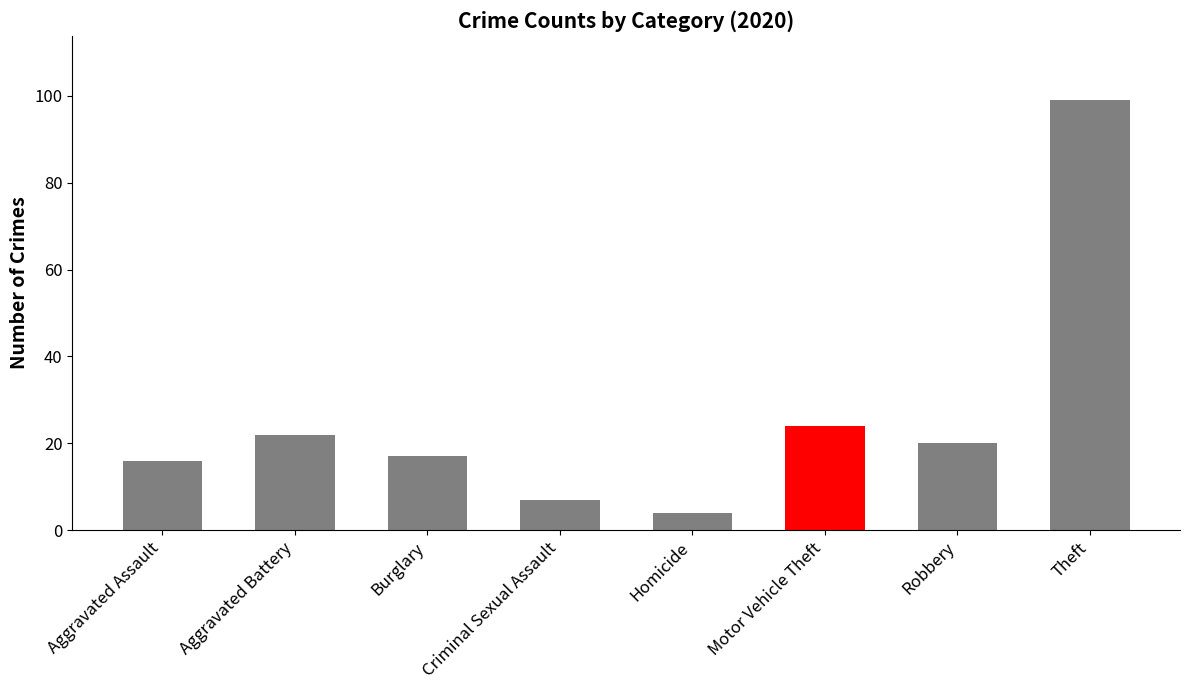

Approximately how many times larger is the value at Aggravated Assault compared to Motor Vehicle Theft?

0.7